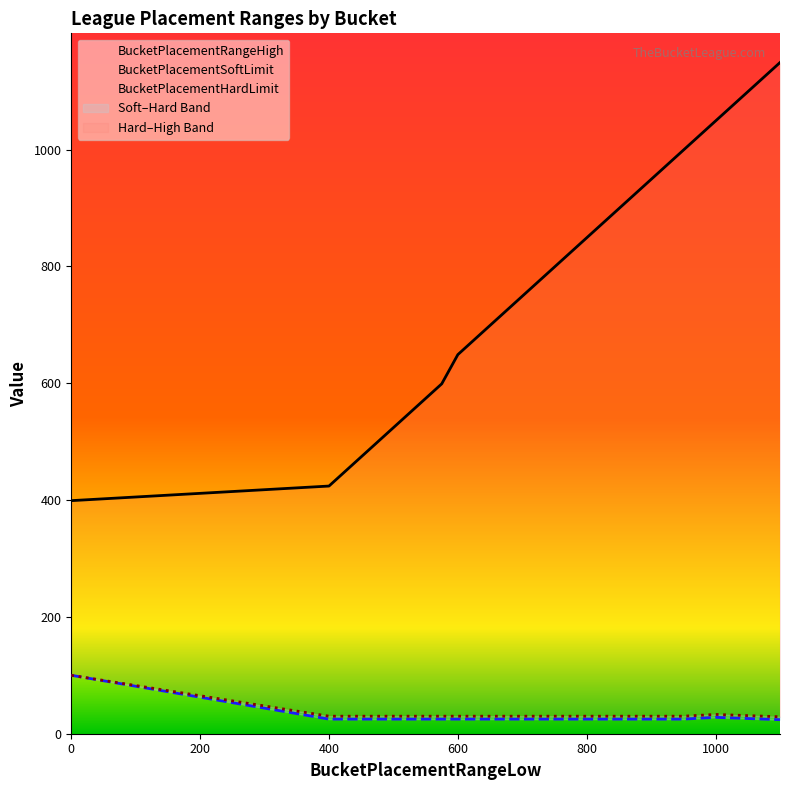

Reading left to right, transcribe all the data shown in this chart.

BucketPlacementRangeHigh: 399	424	449	474	499	524	549	574	599	649	699	749	799	849	899	949	999	1049	1099	1149
BucketPlacementSoftLimit: 100	25	25	25	25	25	25	25	25	25	25	25	25	25	25	25	25	28	26	24
BucketPlacementHardLimit: 100	30	30	30	30	30	30	30	30	30	30	30	30	30	30	30	30	33	31	29